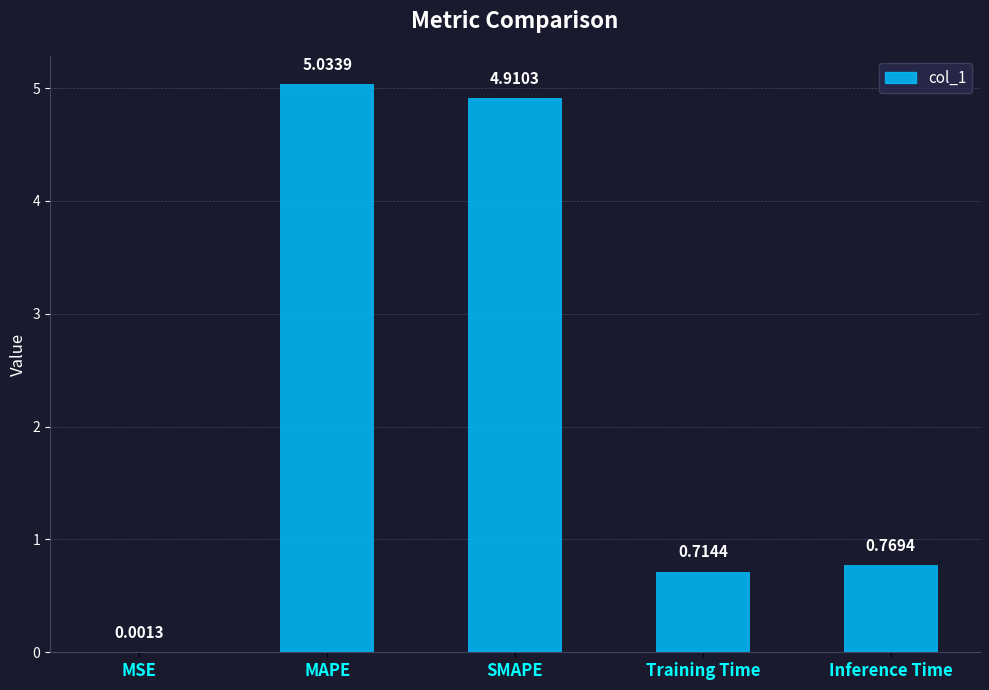

What is the change in value from MAPE to SMAPE?

-0.1